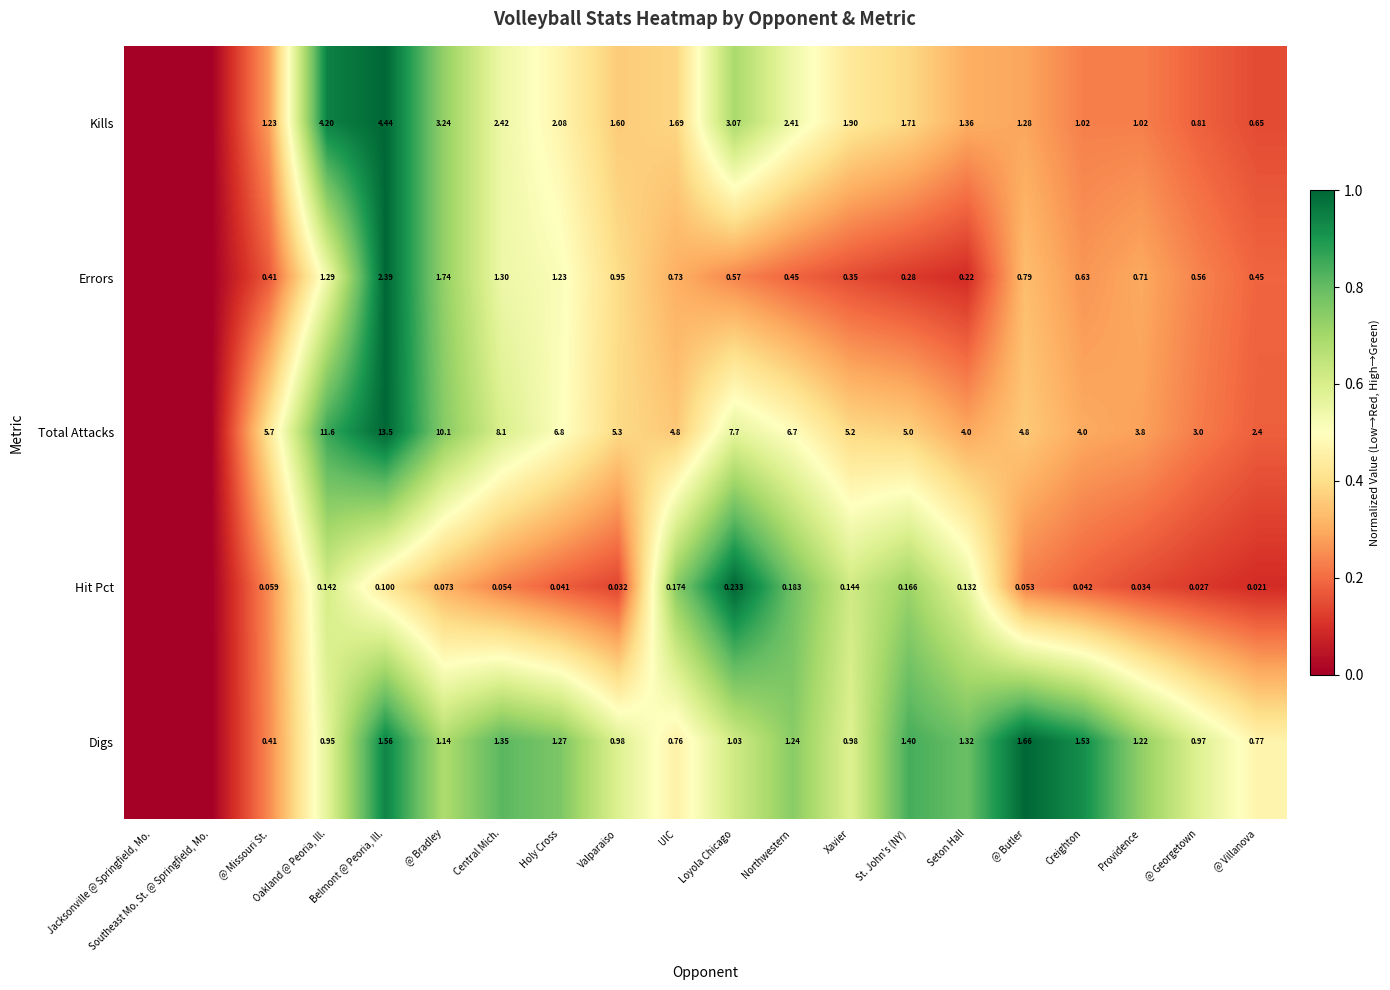

True or false: Hit Pct has a value of 0.4 at @ Missouri St..

False